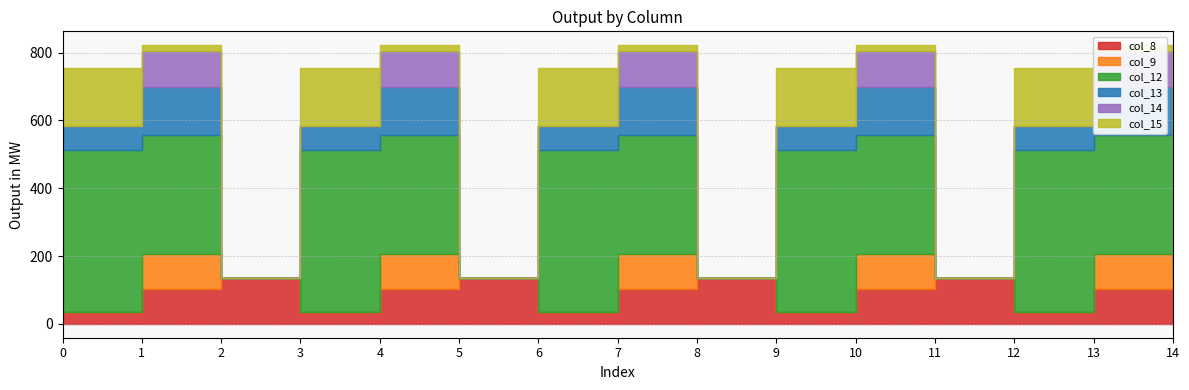

Between 6 and 11, which series saw the biggest shift?

col_12